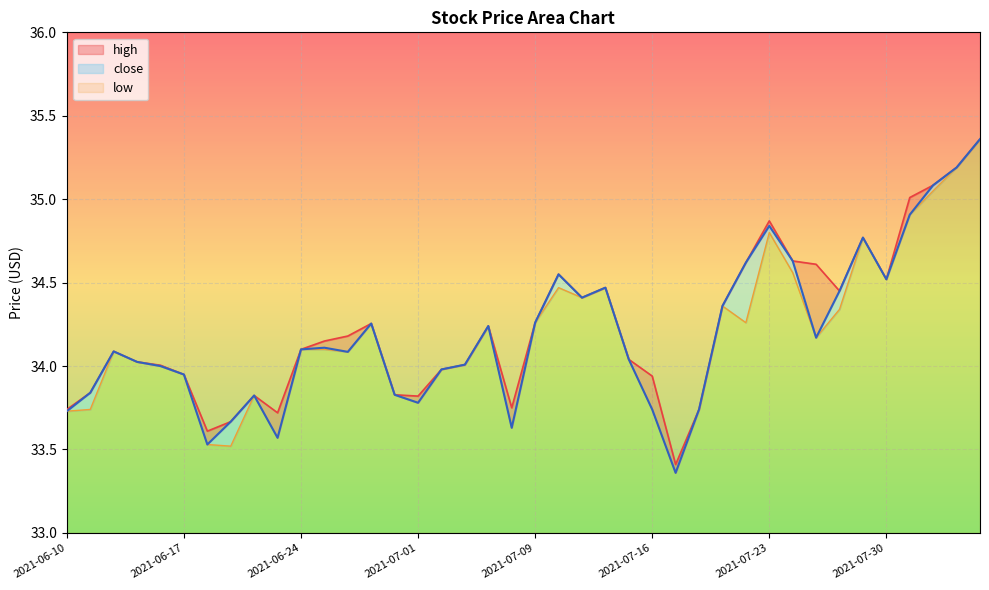

Rank the series by their average value, from lowest to highest.

low, close, high